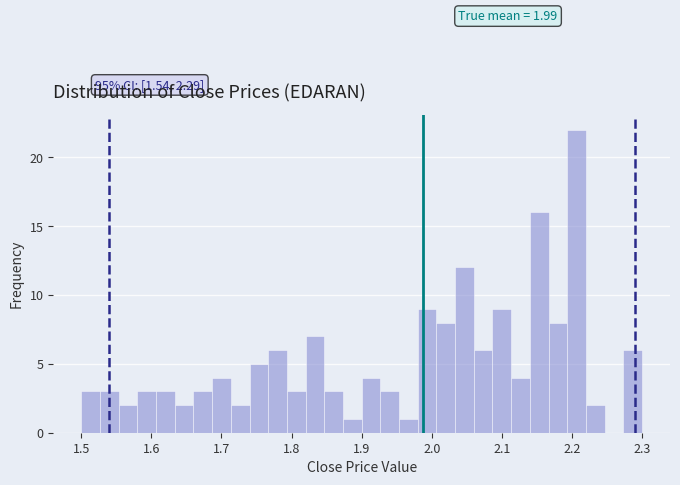

Around what value on the x-axis is the tallest bar? Give the approximate position of its centre, as read against the axis.

2.21